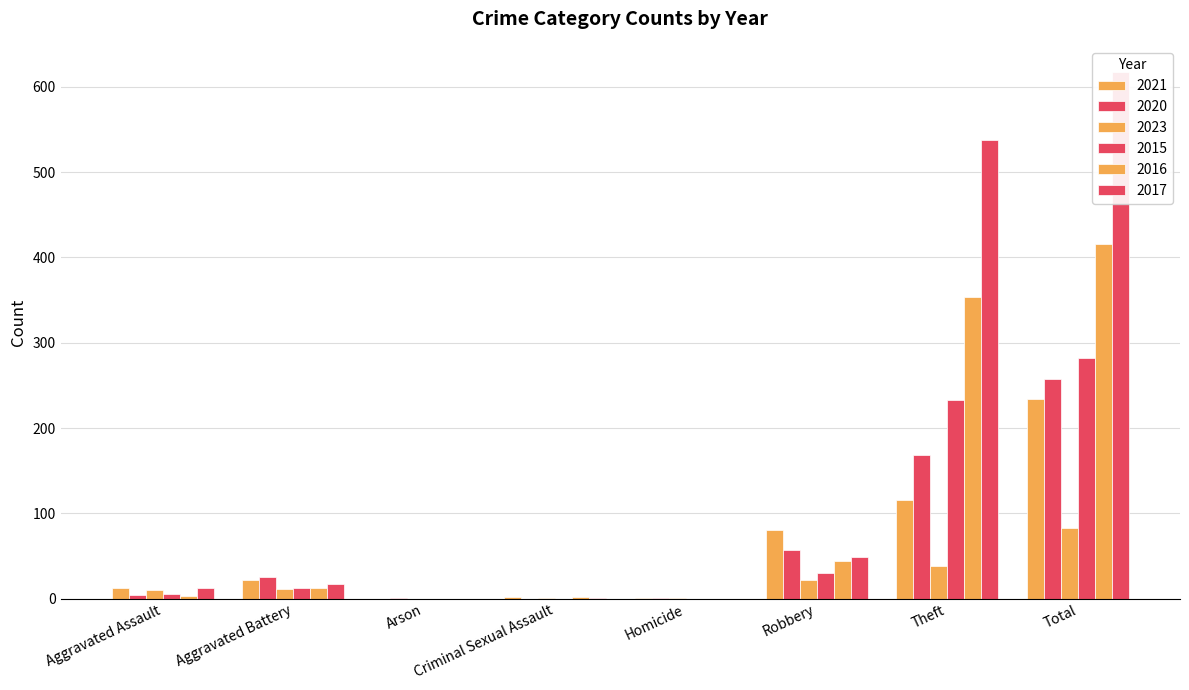

How many values in the 2015 series exceed 13?

3